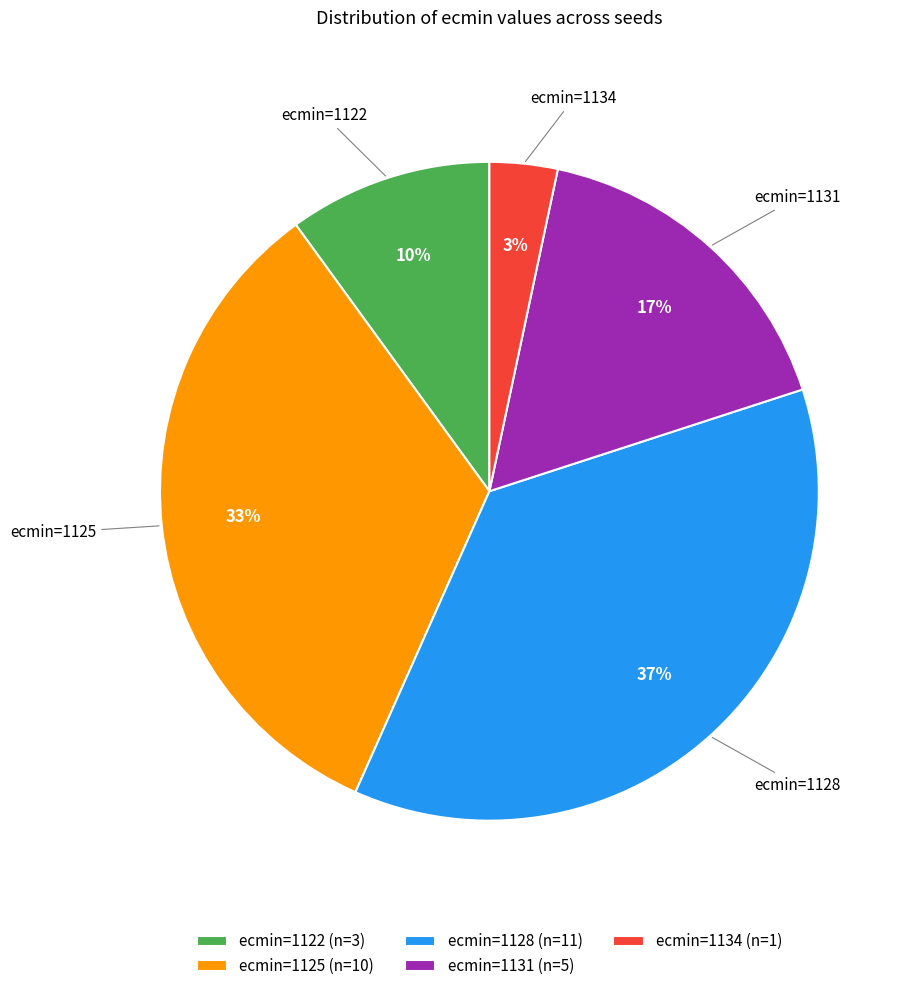

What percentage is the ecmin=1122 (n=3) slice, to the nearest percent?

10%